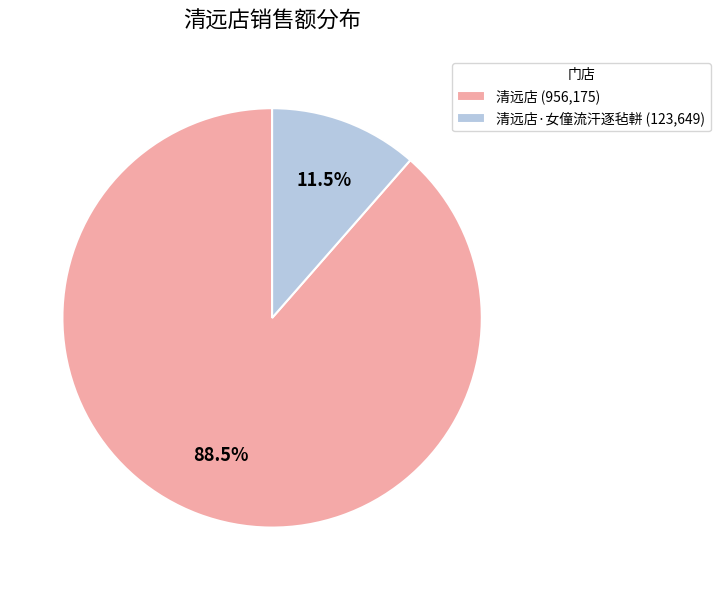

Is 清远店 (956,175) the majority of the pie?

Yes